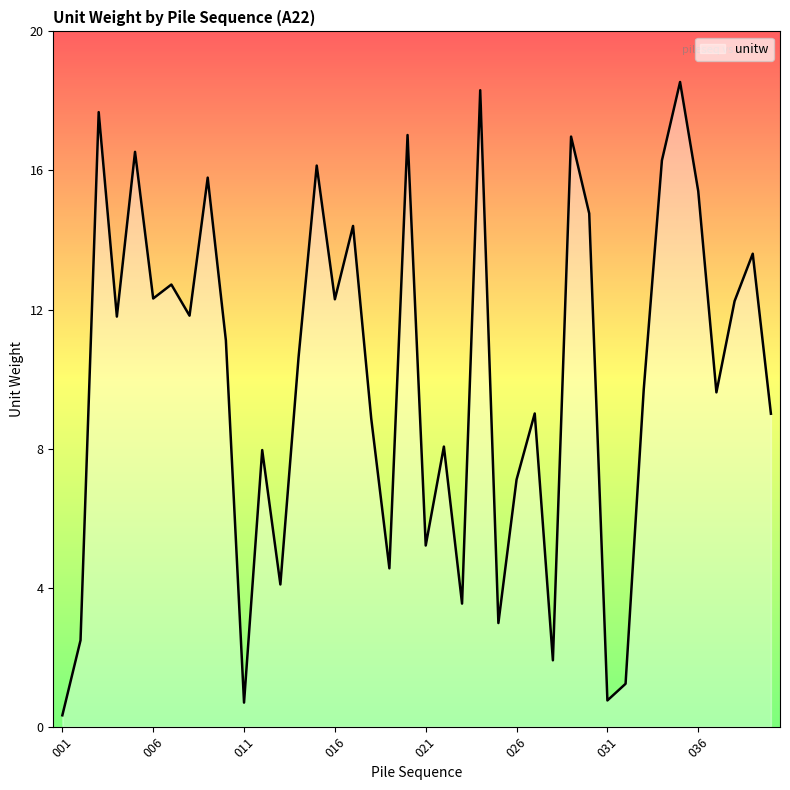

What is the greatest value displayed?

18.5